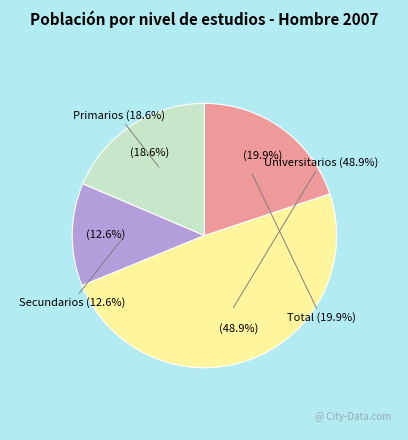

Which slice is the smallest?

Secundarios